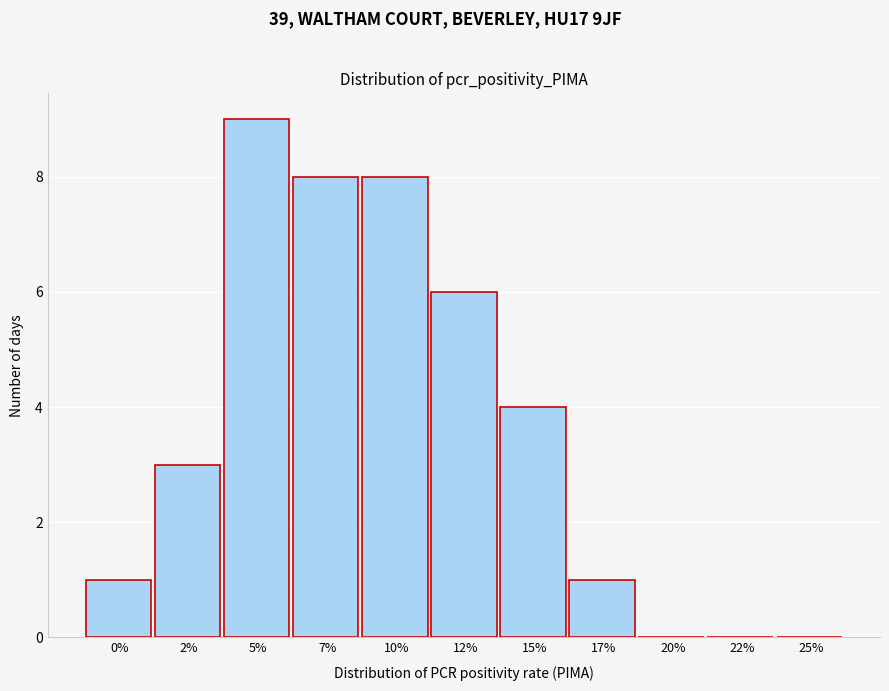

Reading right to left, transcribe all the data shown in this chart.

25%=0	22%=0	20%=0	17%=1	15%=4	12%=6	10%=8	7%=8	5%=9	2%=3	0%=1